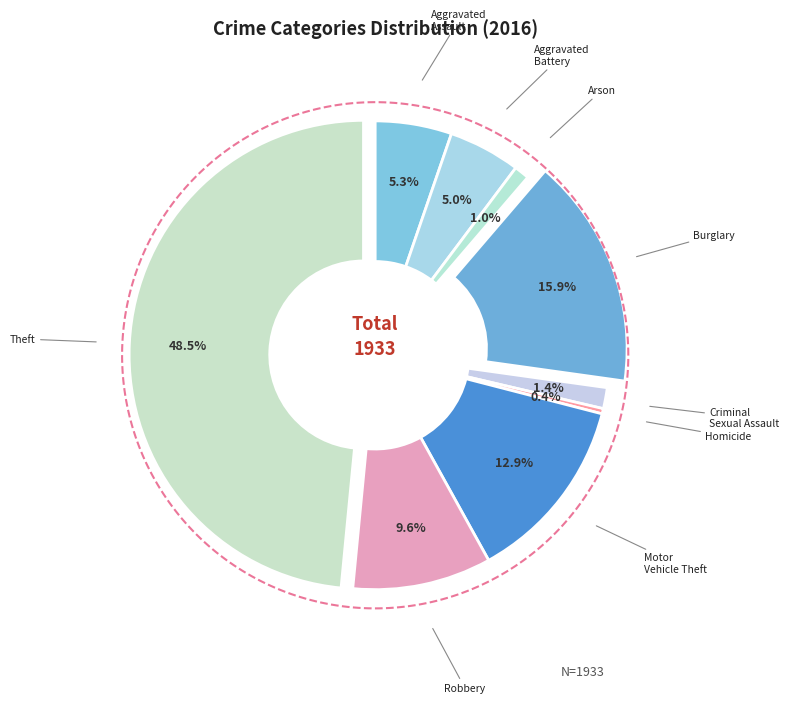

To the nearest percent, what is the difference between the largest and smallest slice percentages?

48%